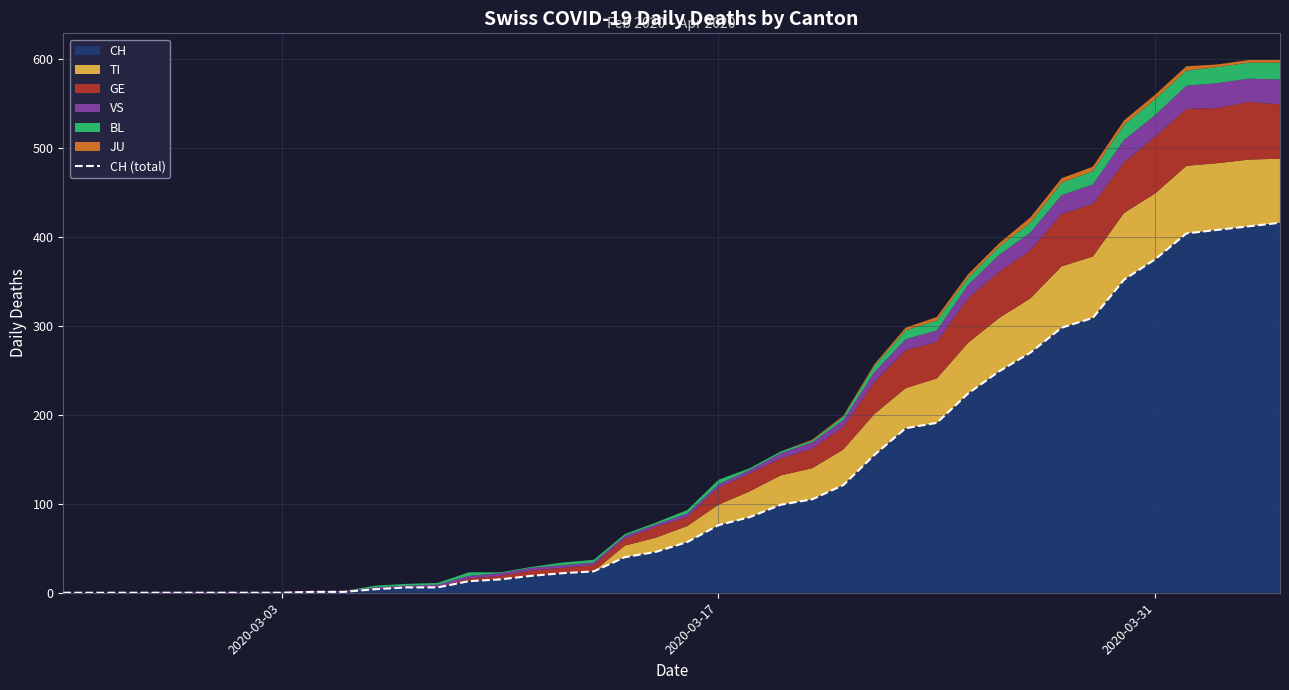

What is the highest value of the CH series?

416